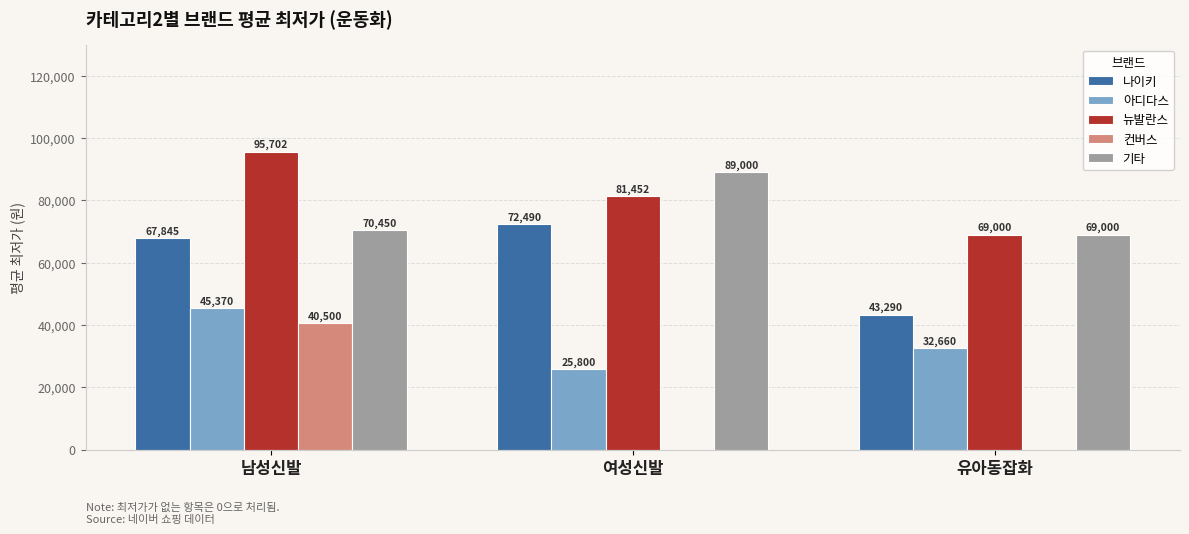

The value of 아디다스 at 남성신발 is 67524. True or false?

False